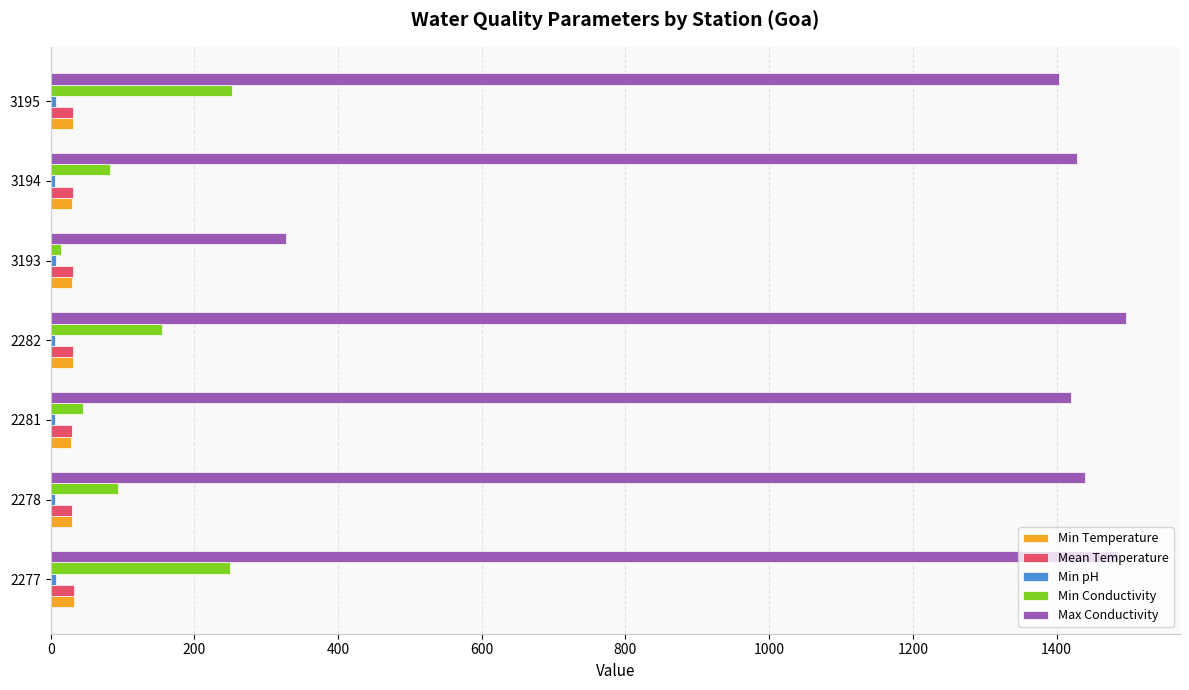

What is the difference between the maximum and minimum values in the Max Conductivity series?

1169.0